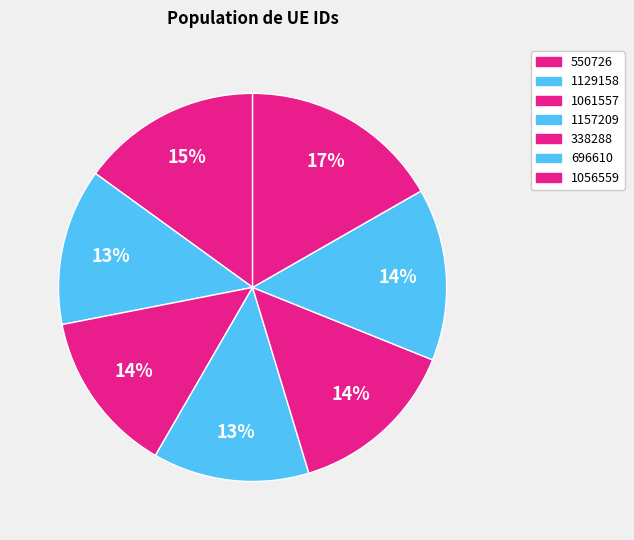

How many segments does this pie chart have?

7